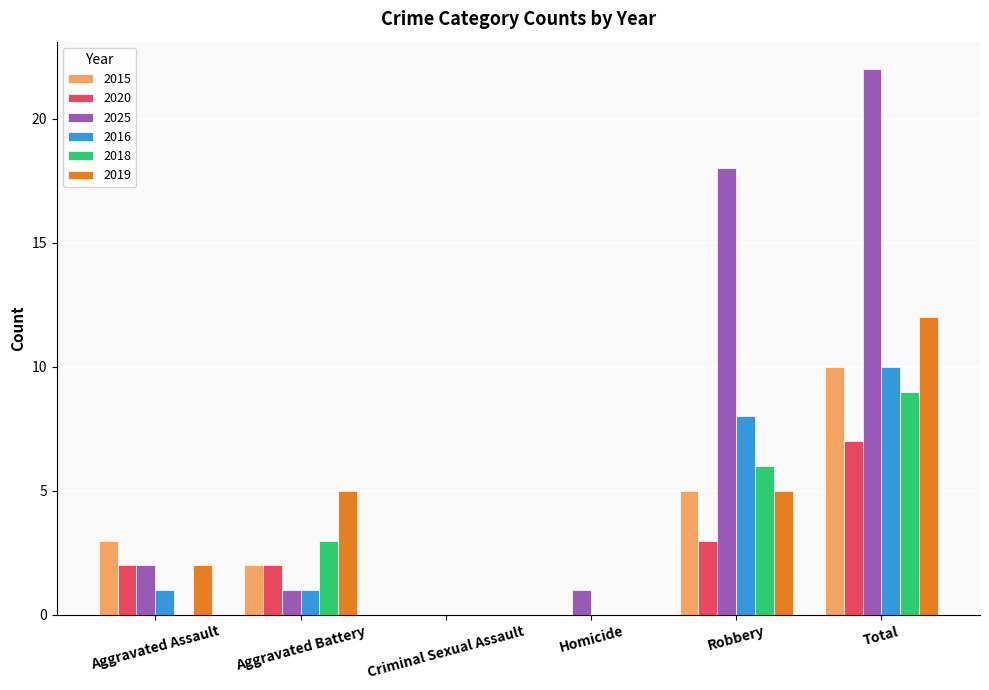

Is it true that 2025 equals 1 at Homicide?

True